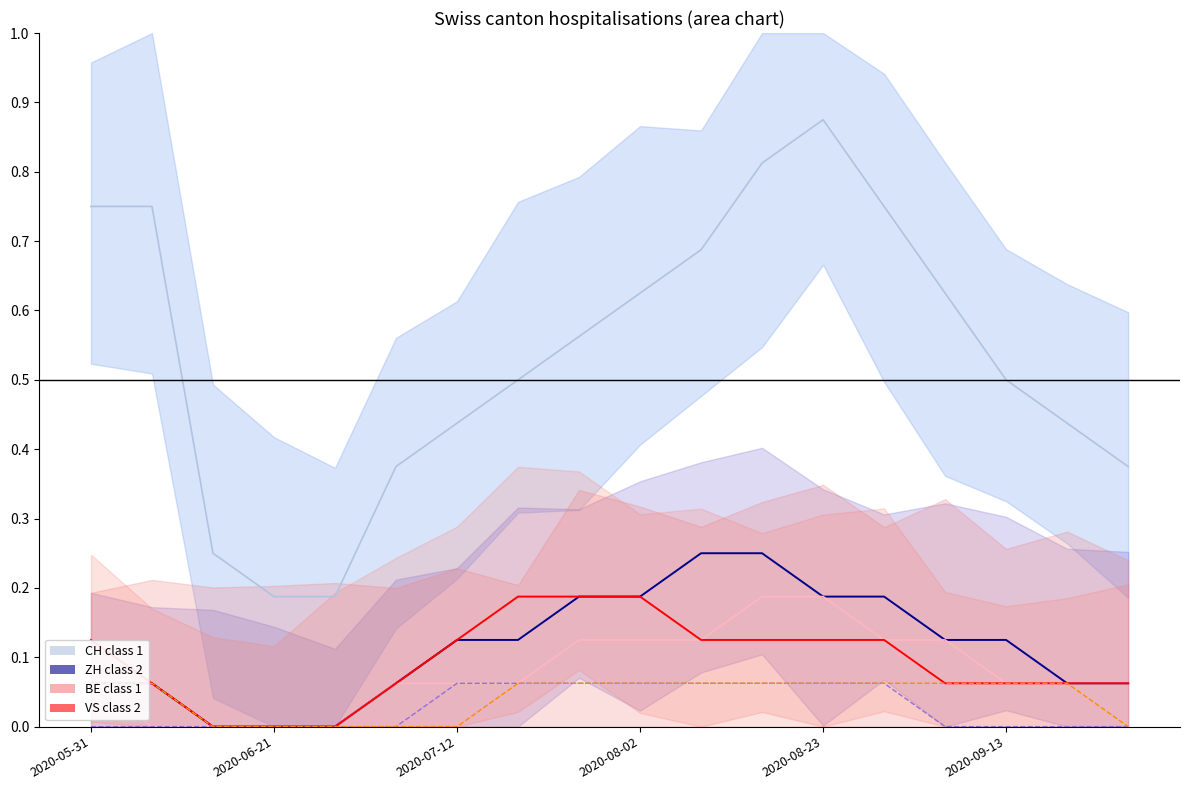

How many interior local peaks does the CH (class 1) series have?

1